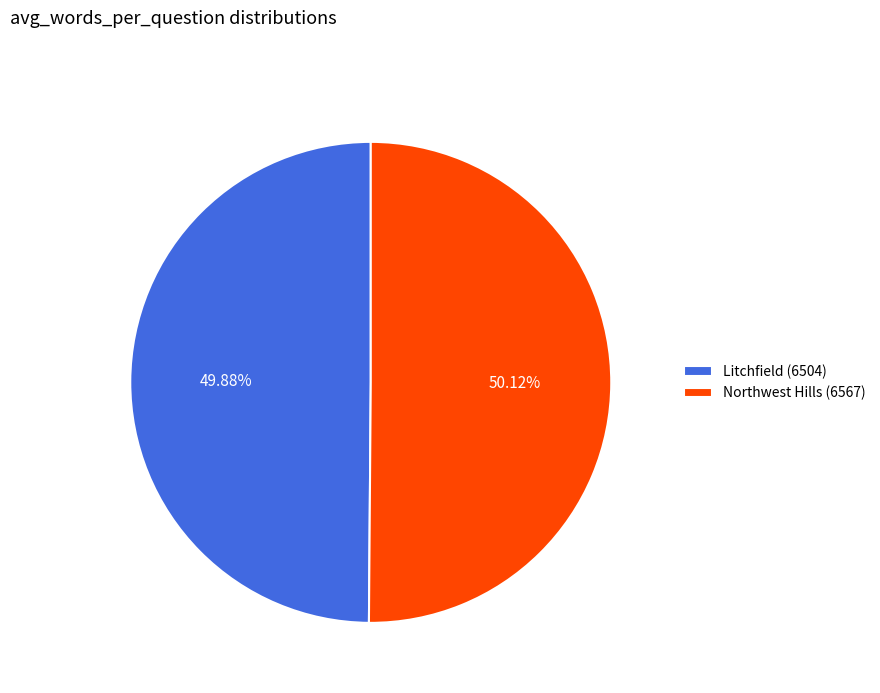

Does any single category account for the majority?

Yes